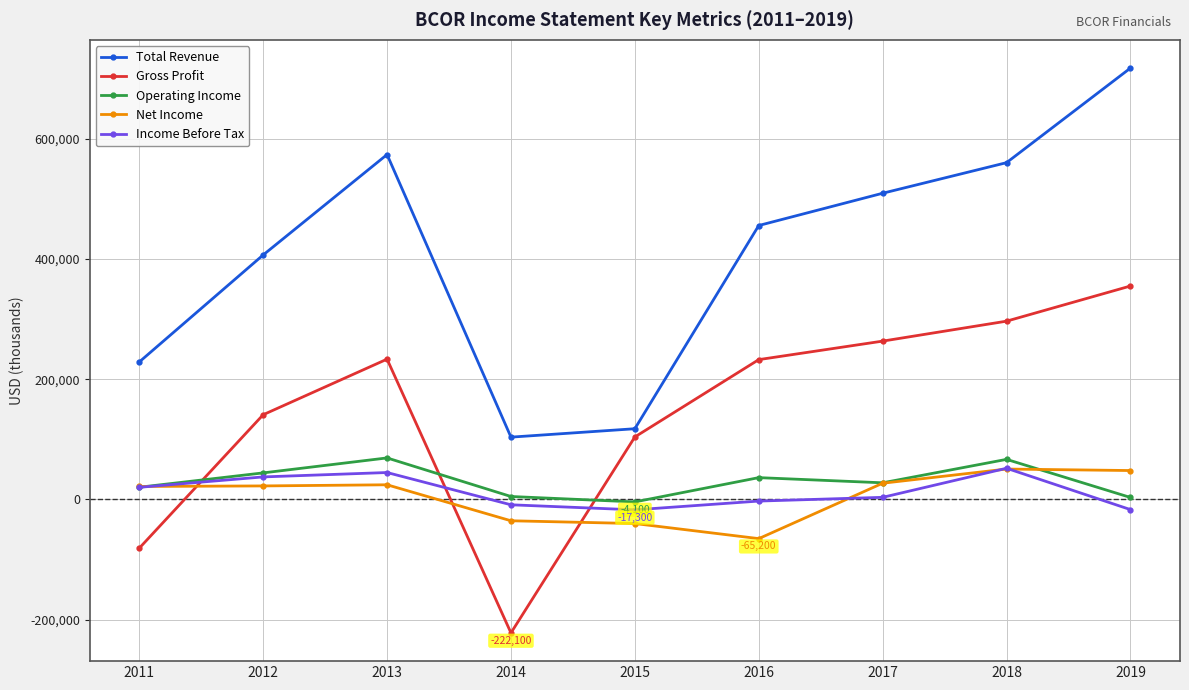

What is the lowest value of the Total Revenue series?

103700